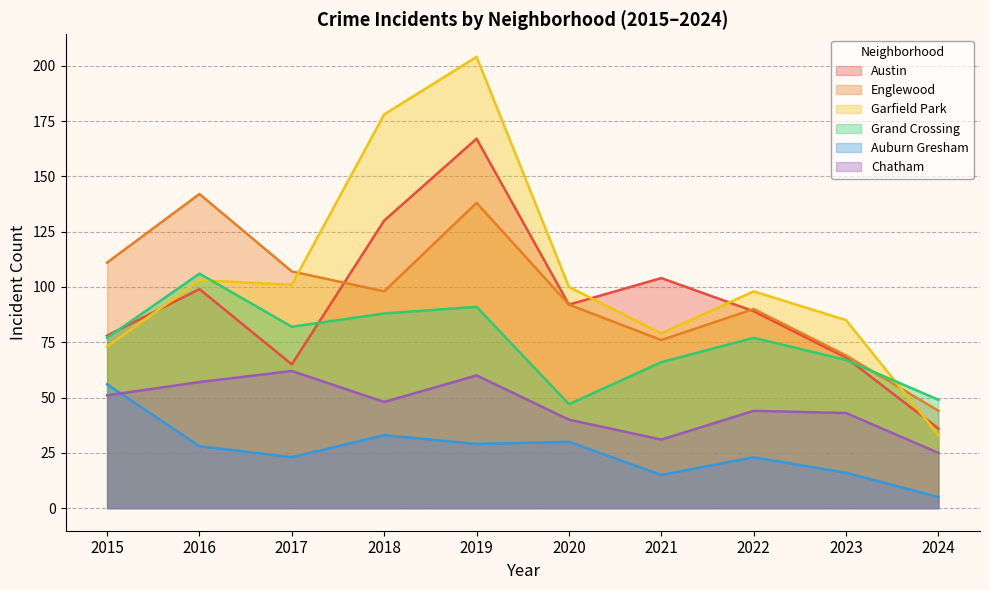

In Garfield Park, how many points are higher than both neighbors (excluding endpoints)?

3